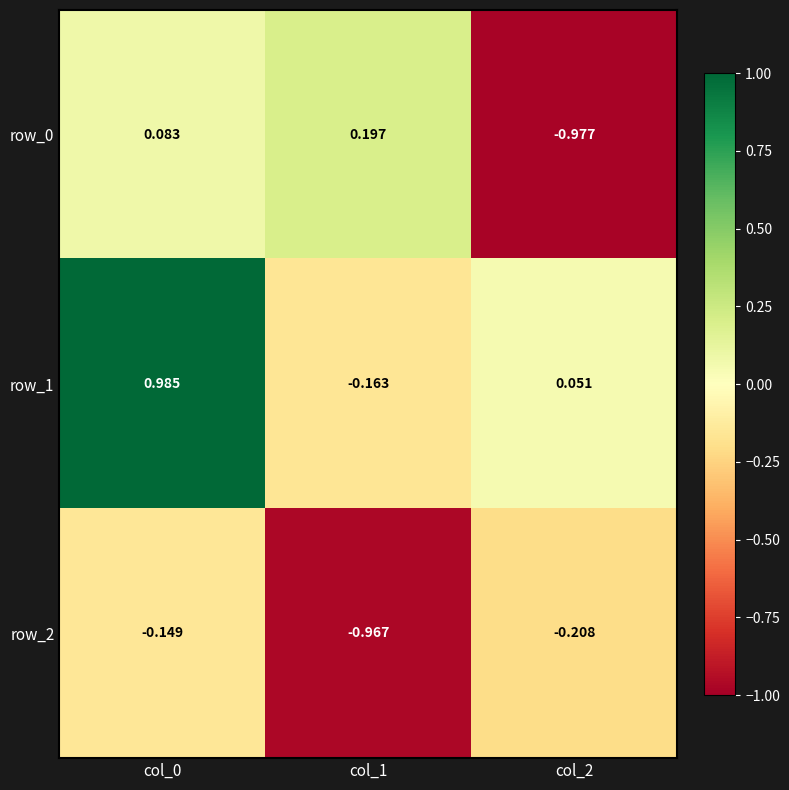

What is the sum of the row_1 values at col_0 and col_1?

0.8